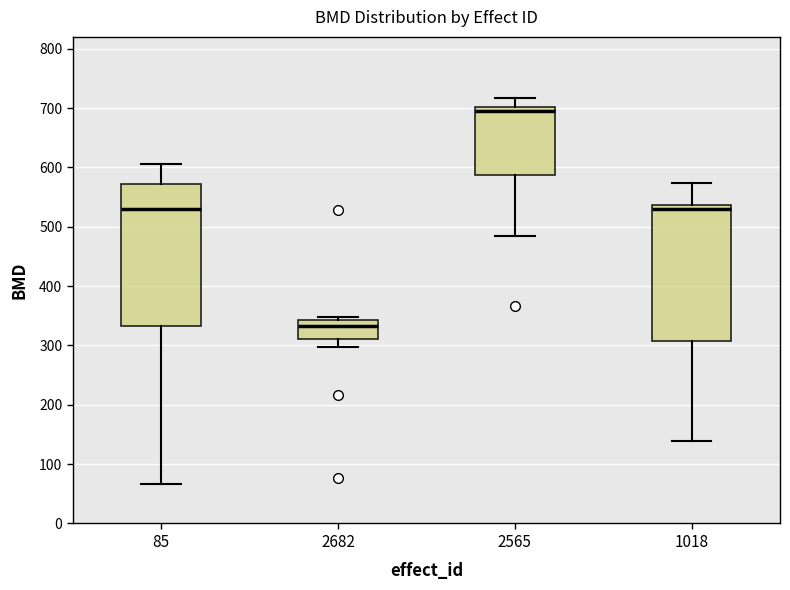

Where does the upper whisker of the box at x = 85 end on the y-axis? The values are not printed on the chart, so give them approximately, as read against the axis.

610